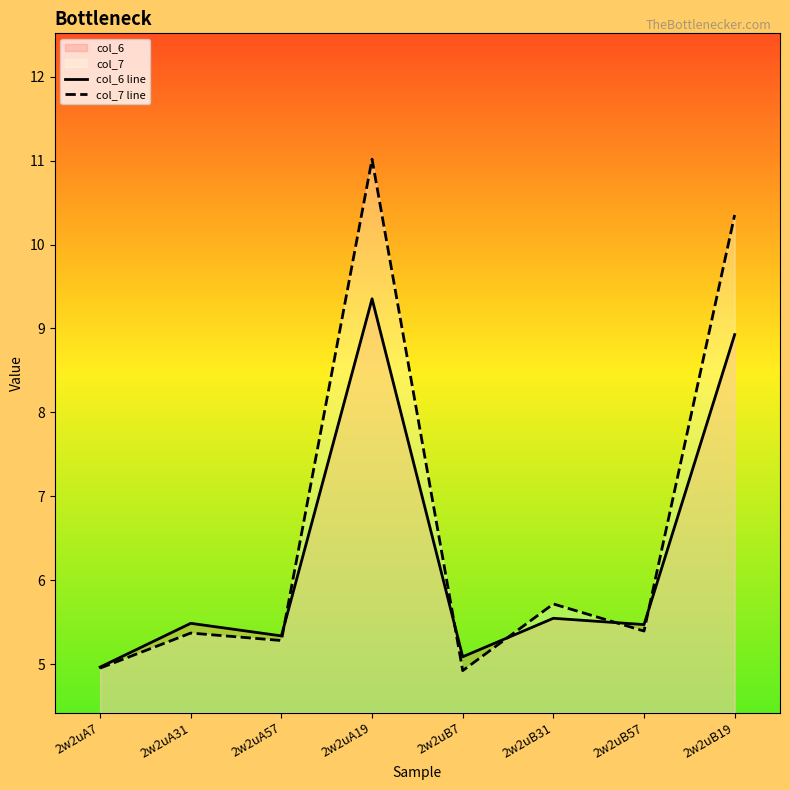

Rank the series by their average value, from highest to lowest.

col_7 line, col_6 line